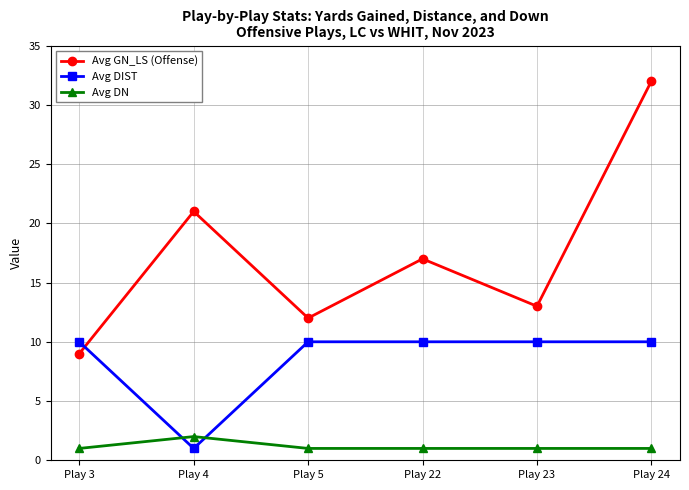

At which category is the sum across all series the highest?

Play 24